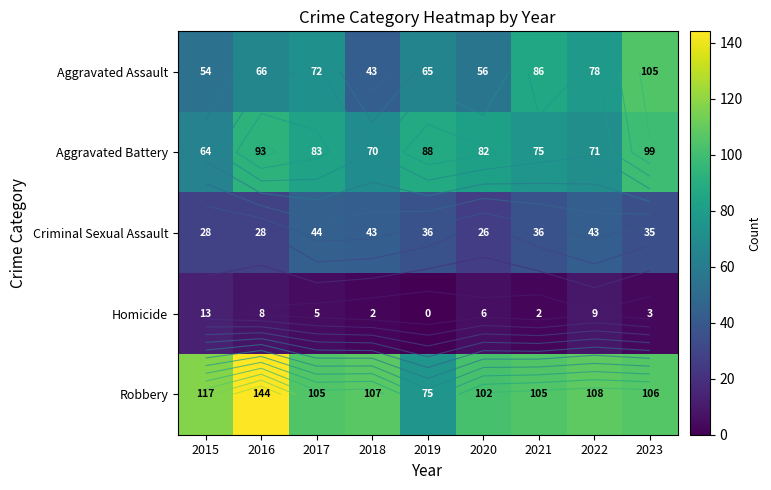

Rank the series by their maximum value, from highest to lowest.

Robbery, Aggravated Assault, Aggravated Battery, Criminal Sexual Assault, Homicide